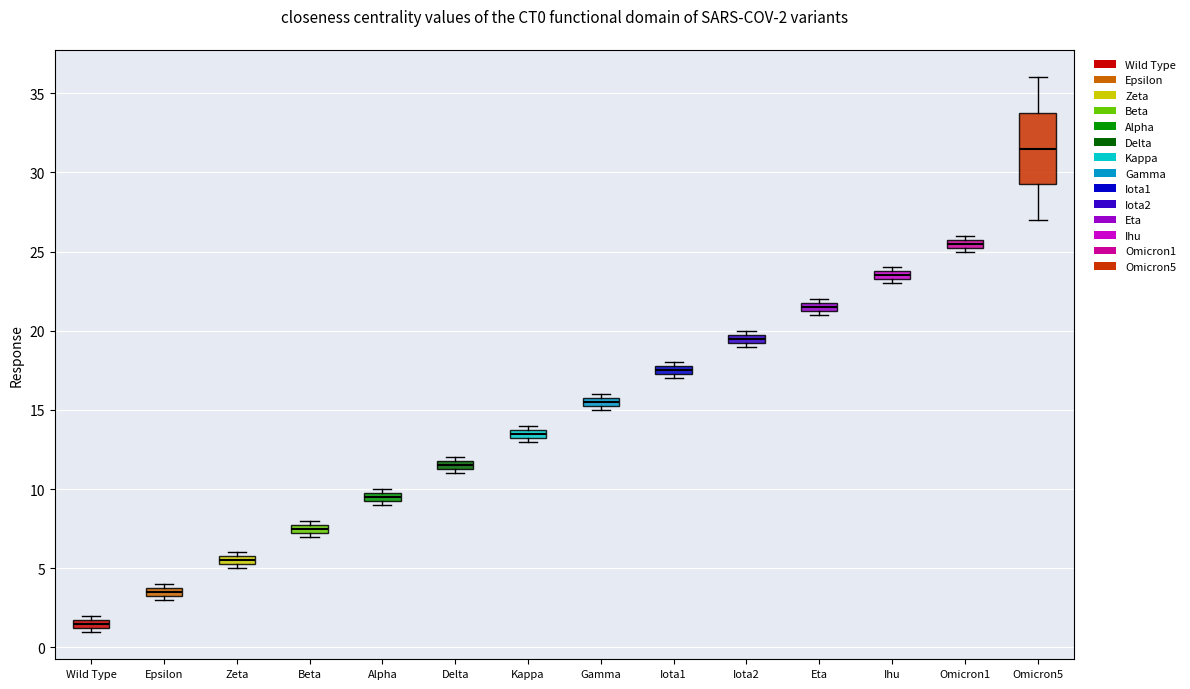

Which box's median line is the highest?

Omicron5